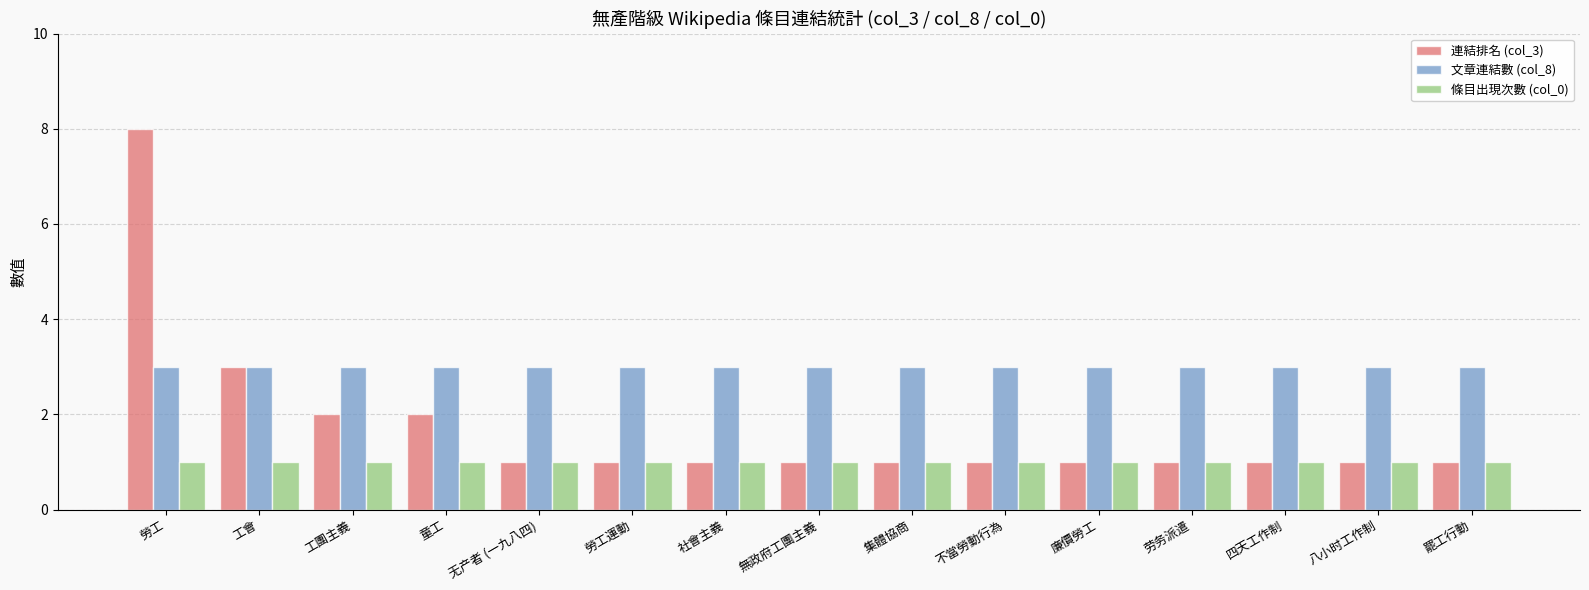

What are all the series names shown in the legend?

連結排名 (col_3), 文章連結數 (col_8), 條目出現次數 (col_0)